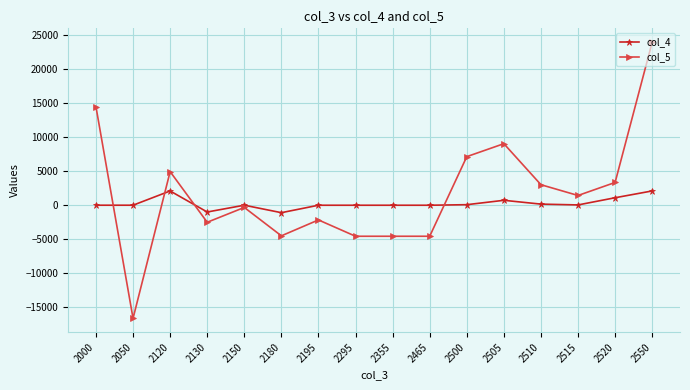

Read the col_4 value at 2510, to the nearest 10.

160